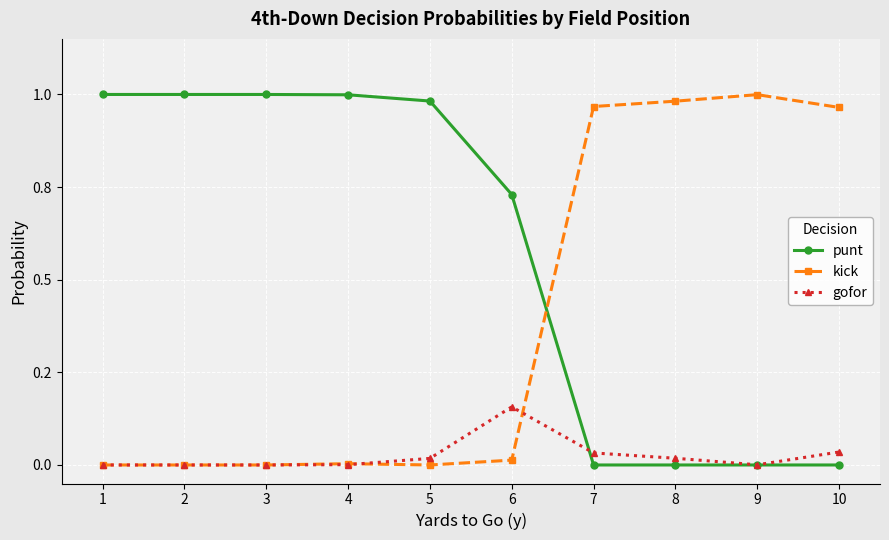

What are all the series names shown in the legend?

punt, kick, gofor